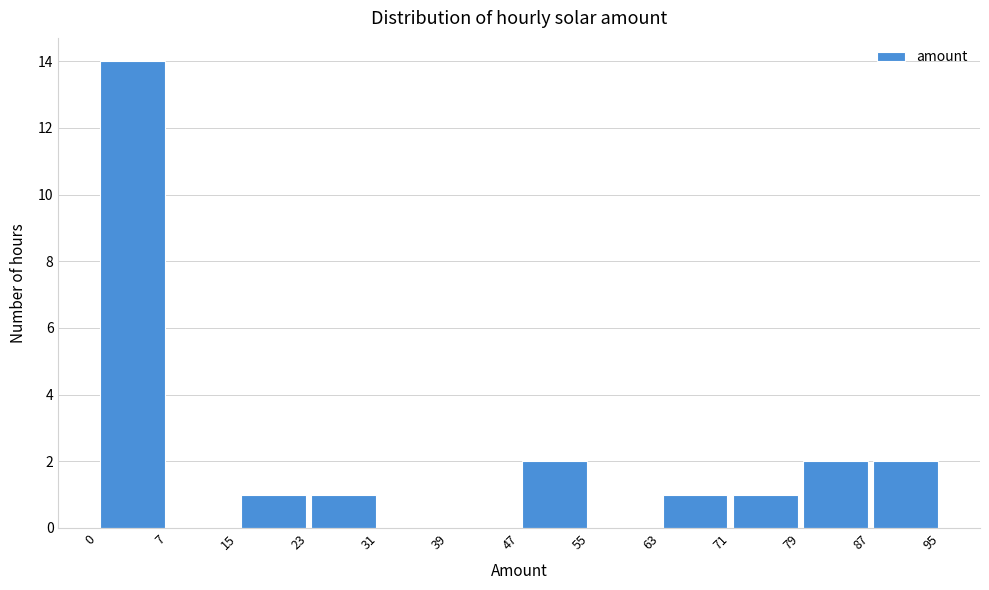

Reading left to right, list every bar in this chart as the range it spans on the x-axis followed by its height. The values are not printed on the chart, so give them approximately, as read against the axis.

0 to 7: 14
7 to 15: 0
15 to 23: 1
23 to 31: 1
31 to 39: 0
39 to 47: 0
47 to 55: 2
55 to 63: 0
63 to 71: 1
71 to 79: 1
79 to 87: 2
87 to 95: 2